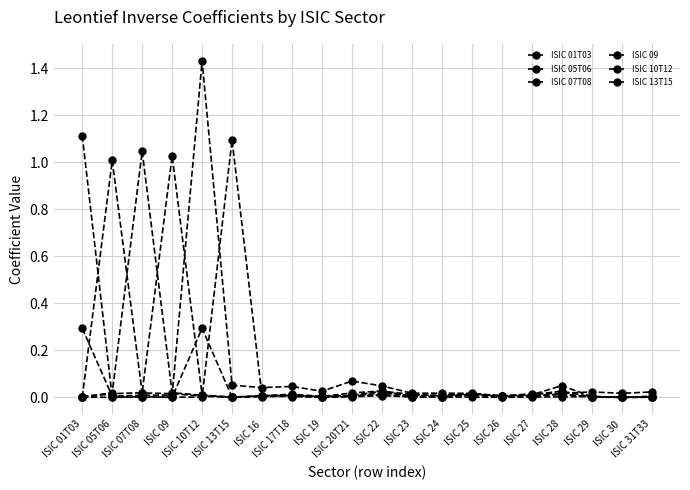

Where is ISIC 05T06 nearest to the value 0?

ISIC 30